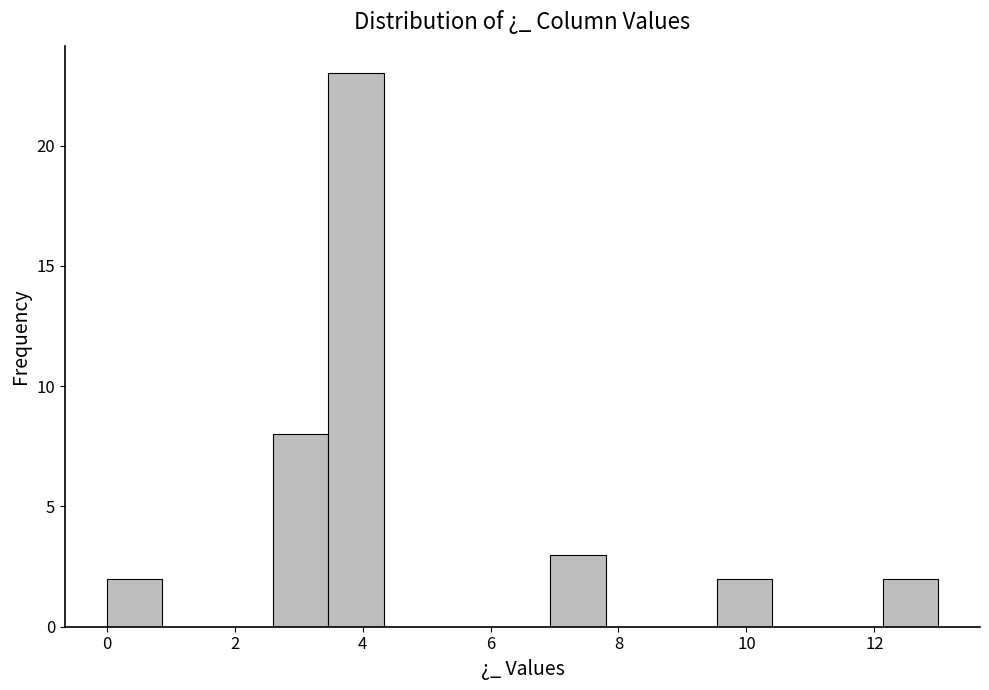

How tall is the bar that spans 3.4 to 4.4 on the x-axis? Neither the bar edges nor the heights are printed on the chart, so give them approximately, as read against the axes.

23